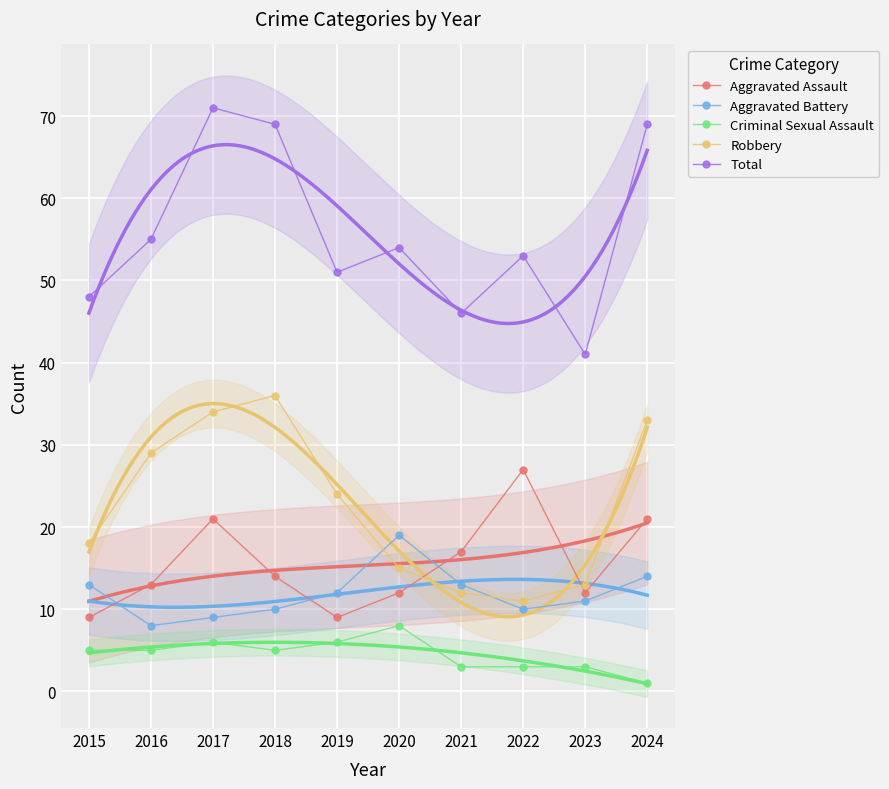

What is the minimum value for Aggravated Assault?

9